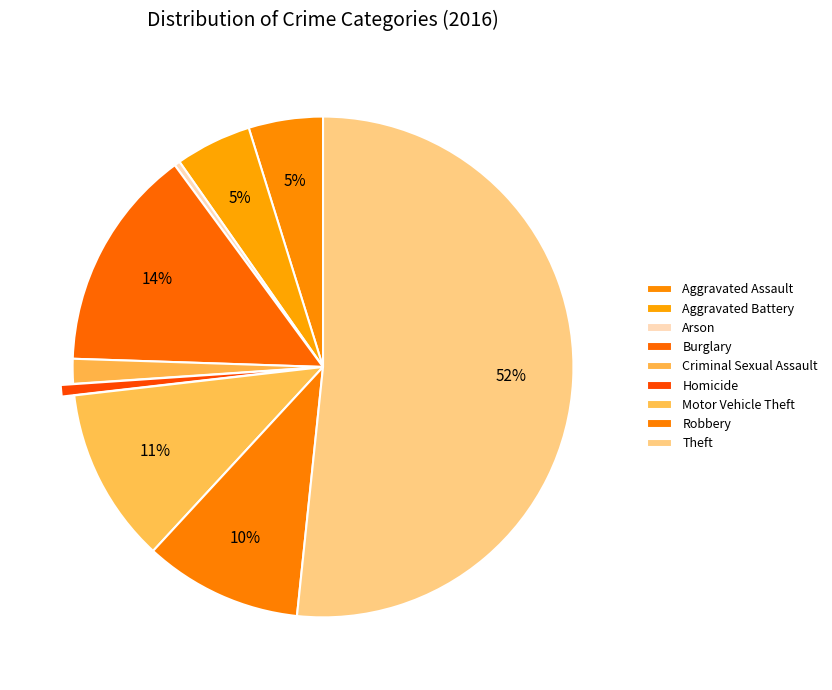

How many segments does this pie chart have?

9